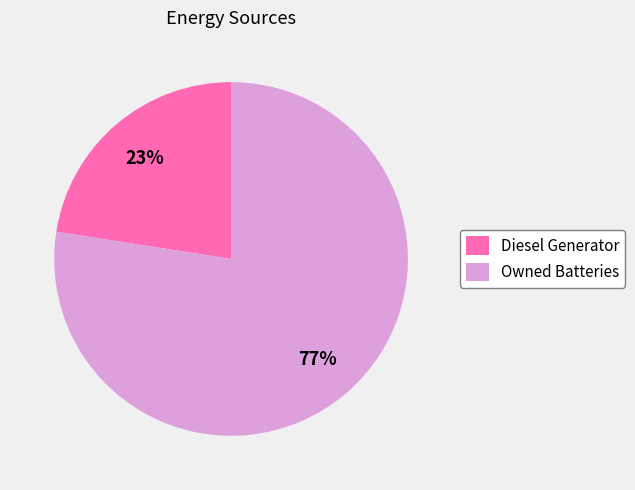

Which slice represents more than half of the pie?

Owned Batteries